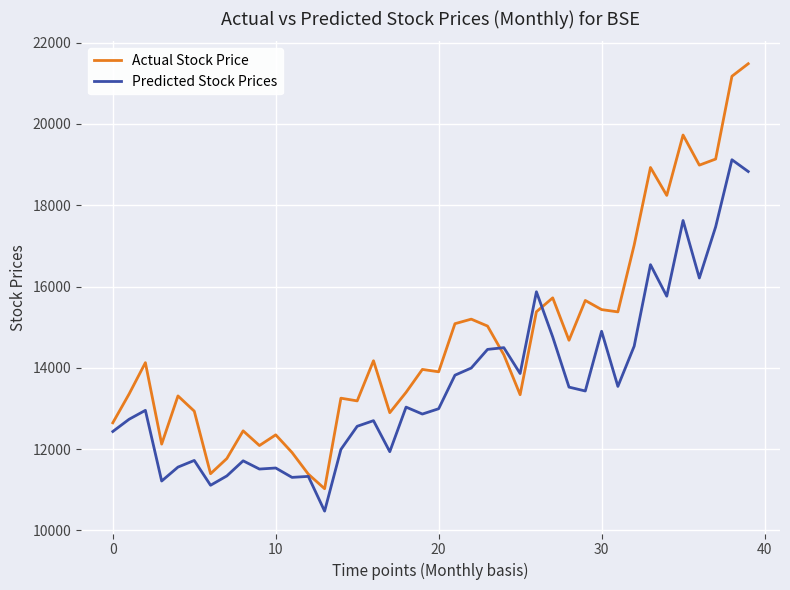

Which series has the widest spread of values?

Actual Stock Price